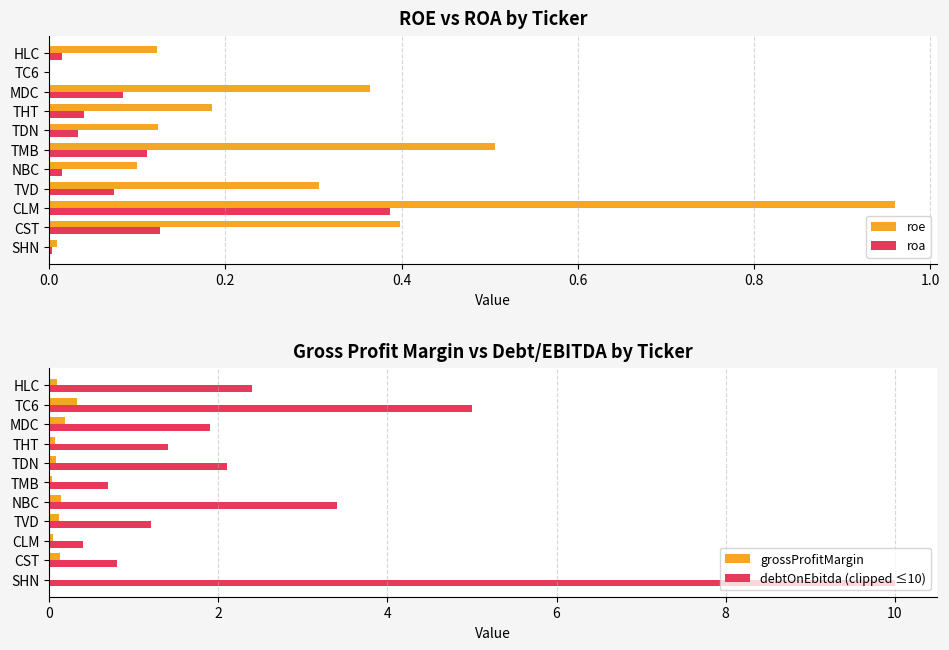

Which category has the highest value in the roe series?

CLM